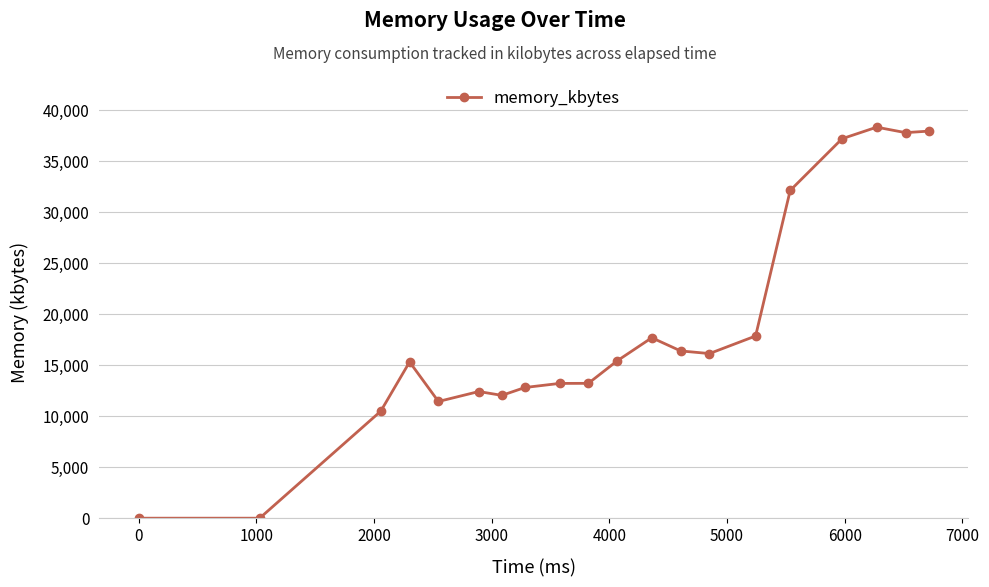

What is the maximum value shown in the chart?

38356